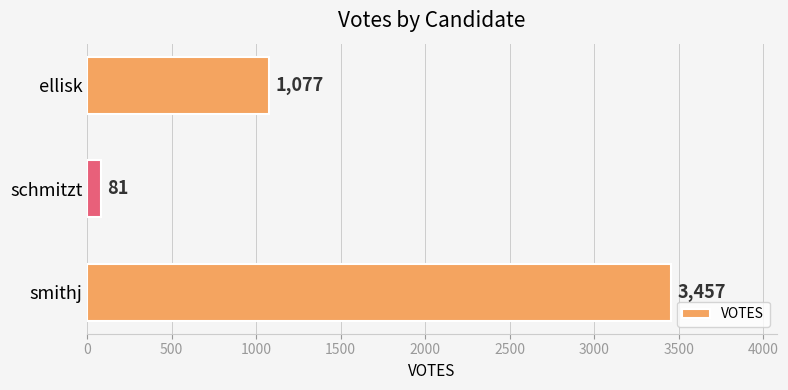

What is the difference between the maximum and minimum values?

3376